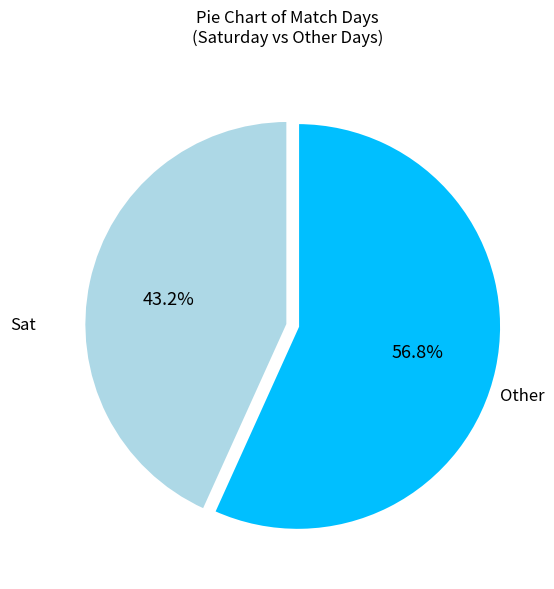

Is there a majority slice in this chart?

Yes